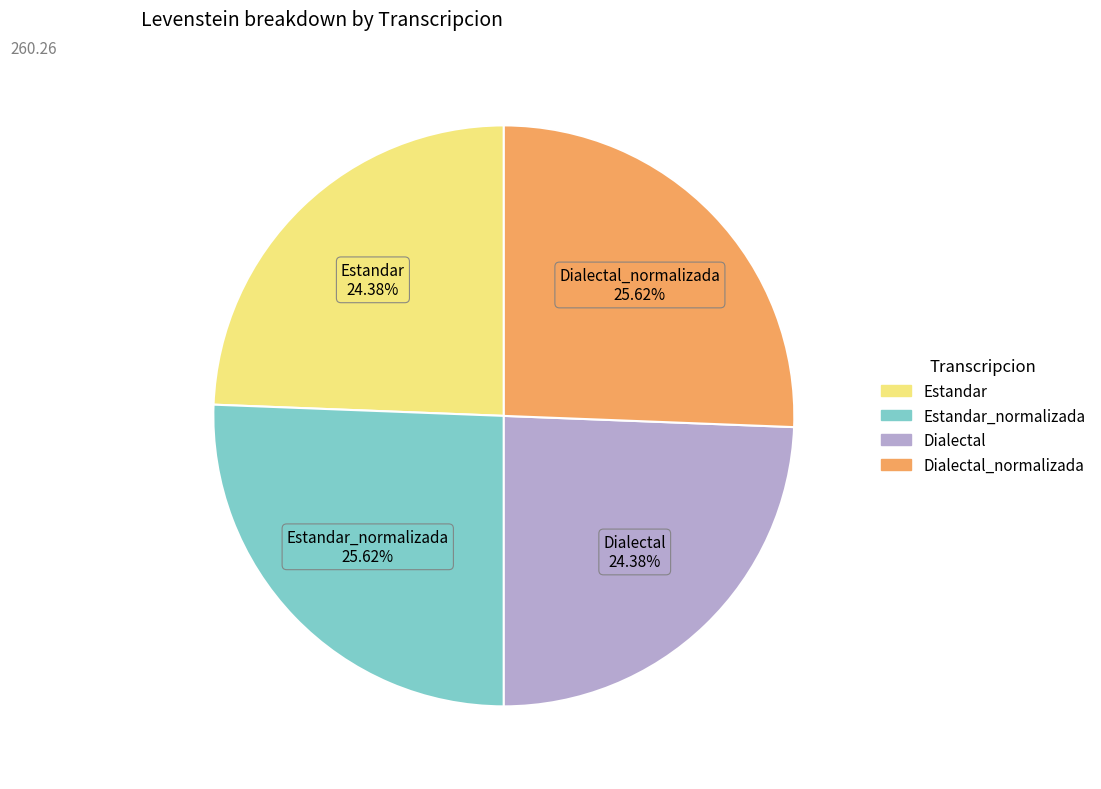

Is there any slice that represents more than half of the pie?

No